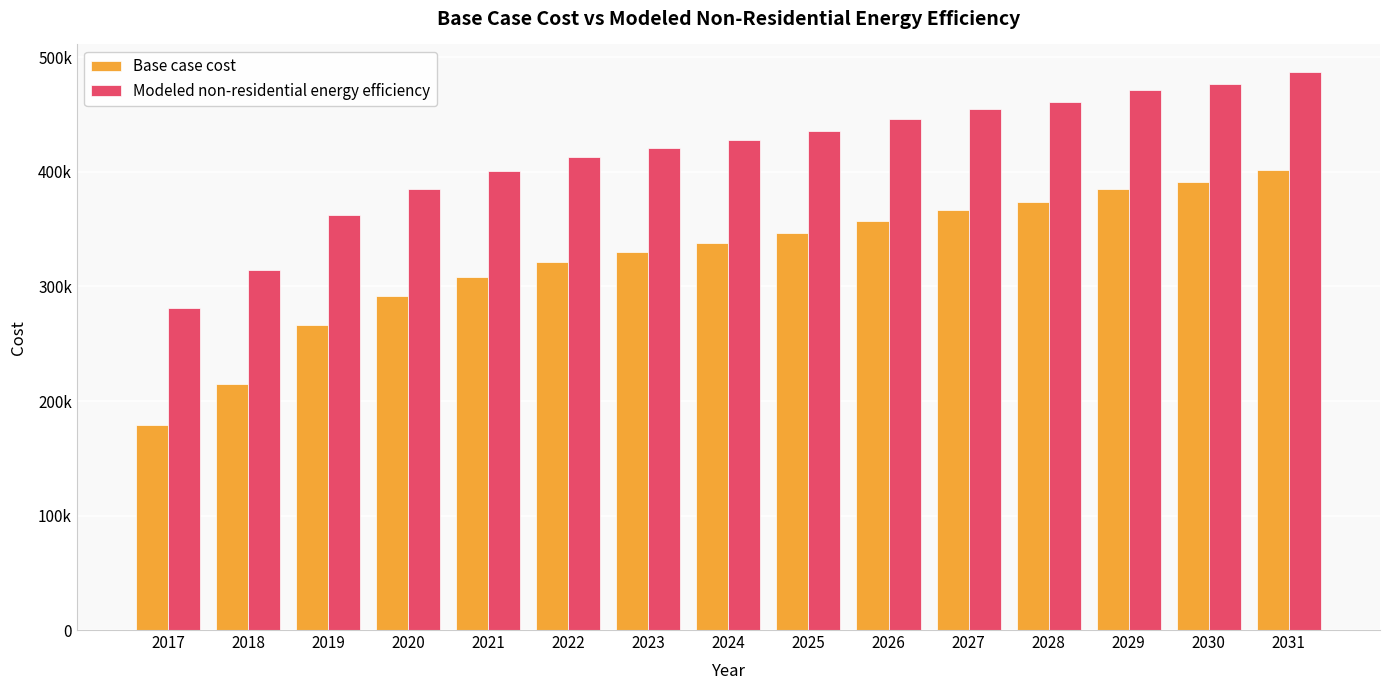

Reading left to right, list all the values displayed in this chart.

Base case cost: 179071.1	215003.1	266620.6	291428.6	308350.0	321563.3	330215.4	338102.0	346754.1	357495.4	367000.8	374034.1	384775.4	390955.5	401696.8
Modeled non-residential energy efficiency: 281014.0	314259.5	361996.2	385013.2	400641.0	412859.3	420814.8	428204.0	436159.5	446104.8	454913.6	461449.4	471394.7	477077.2	487022.6